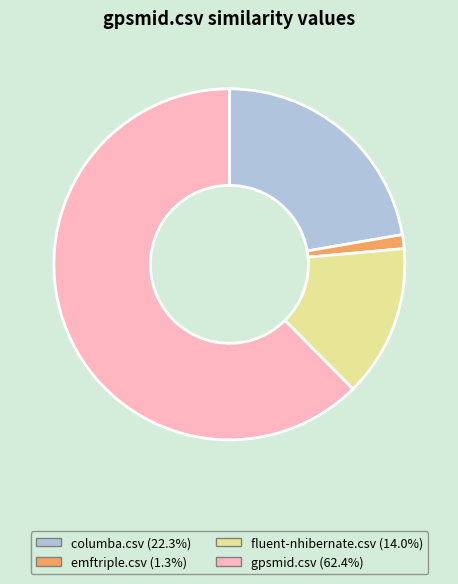

Between gpsmid.csv and fluent-nhibernate.csv, which is larger?

gpsmid.csv